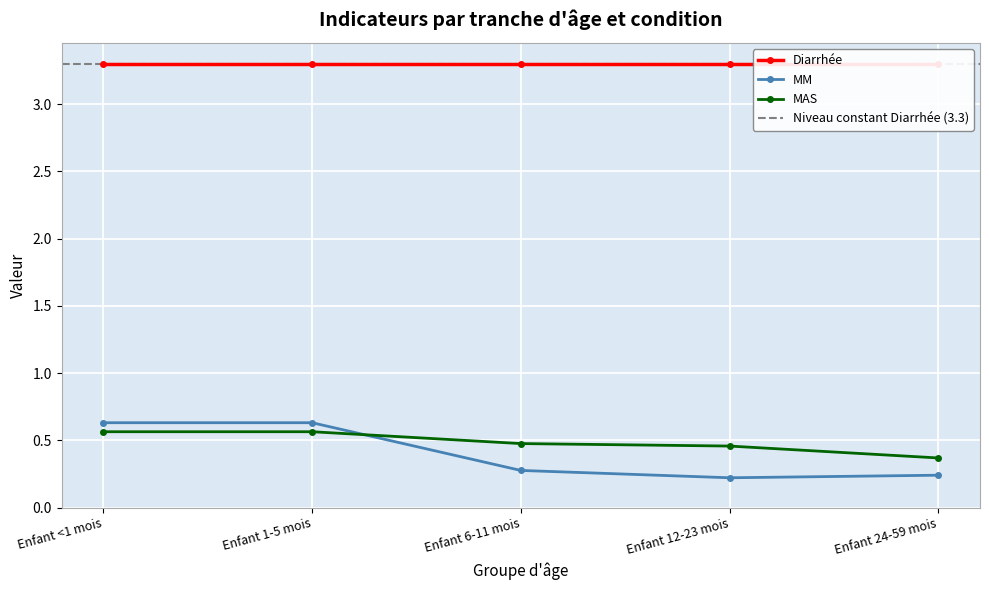

Reading left to right, extract all data points from this chart.

MM: Enfant <1 mois=0.6	Enfant 1-5 mois=0.6	Enfant 6-11 mois=0.3	Enfant 12-23 mois=0.2	Enfant 24-59 mois=0.2
MAS: Enfant <1 mois=0.6	Enfant 1-5 mois=0.6	Enfant 6-11 mois=0.5	Enfant 12-23 mois=0.5	Enfant 24-59 mois=0.4